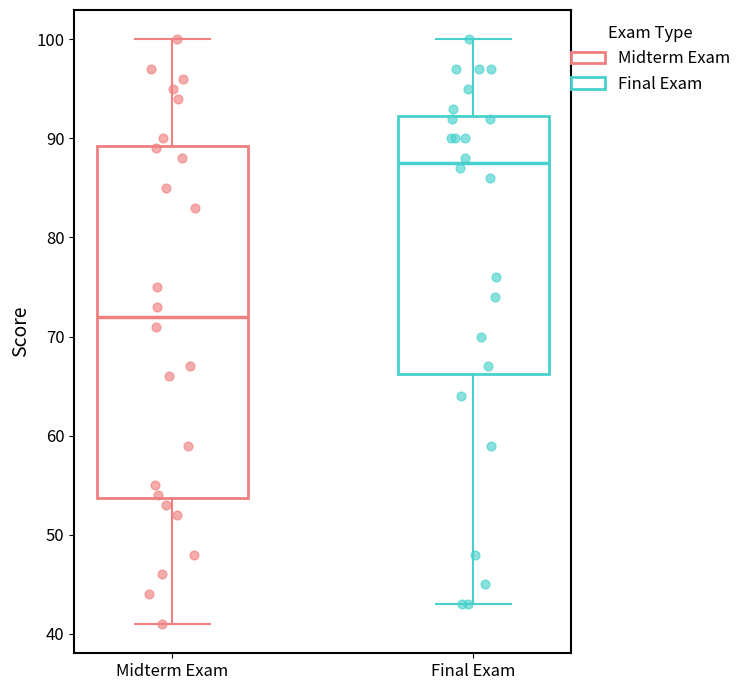

Reading left to right, transcribe this box plot: for each box, give where its median line is, the range the box spans, and where its two whiskers end, as read against the y-axis. The values are not printed on the chart, so give them approximately, as read against the axis.

Midterm Exam: median 72, box 54 to 89, whiskers 41 to 100
Final Exam: median 88, box 66 to 92, whiskers 43 to 100